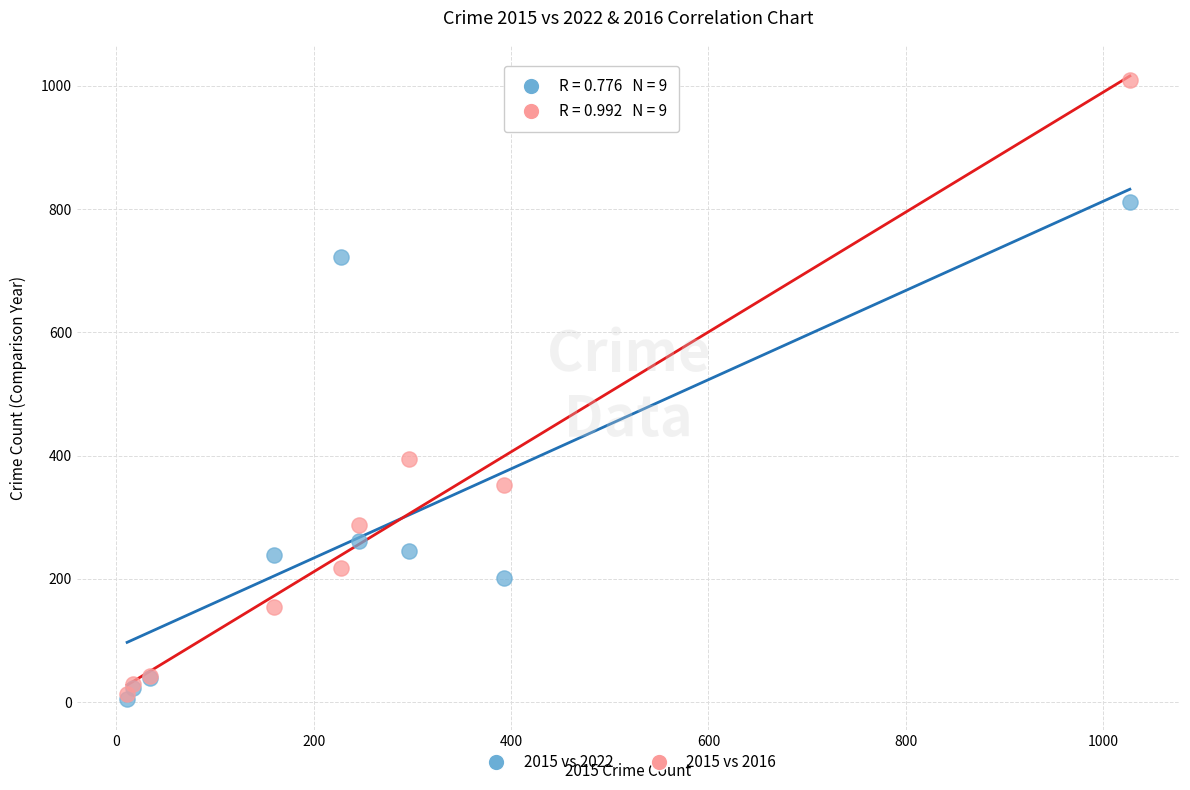

What are all the series names shown in the legend?

2015 vs 2022, 2015 vs 2016